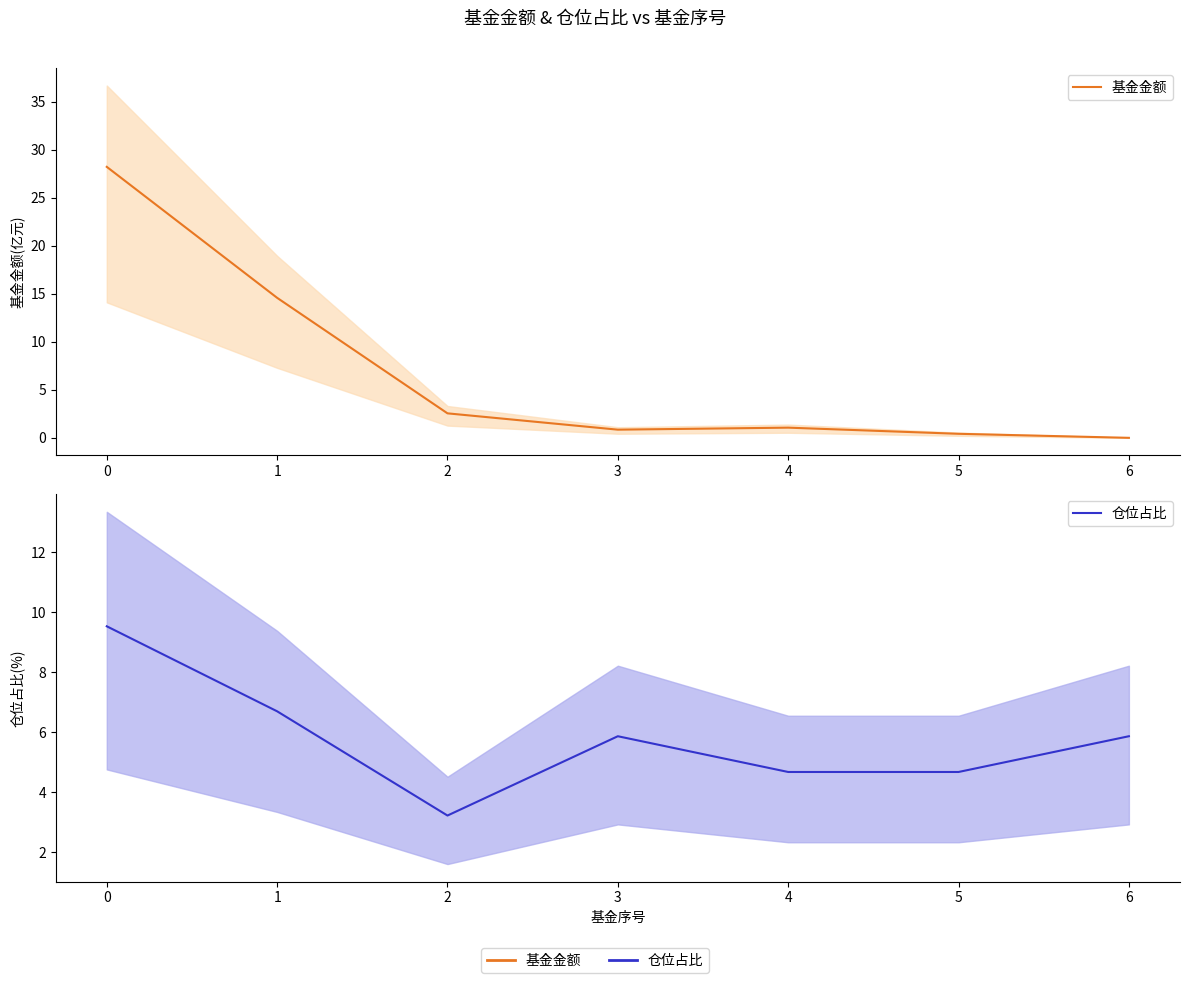

How many values in the 仓位占比 series exceed 5?

4